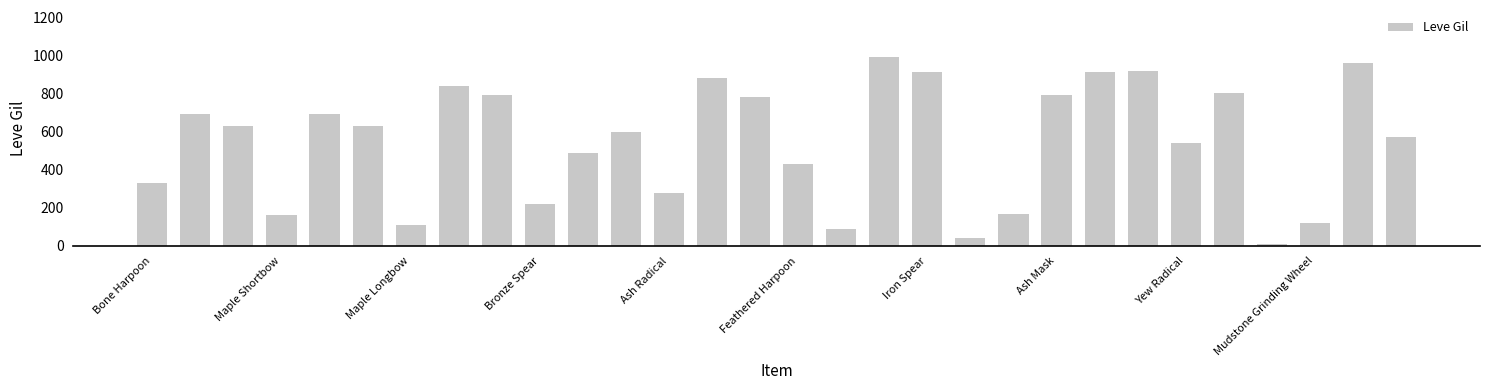

What is the value of the 24th bar from the left?

920